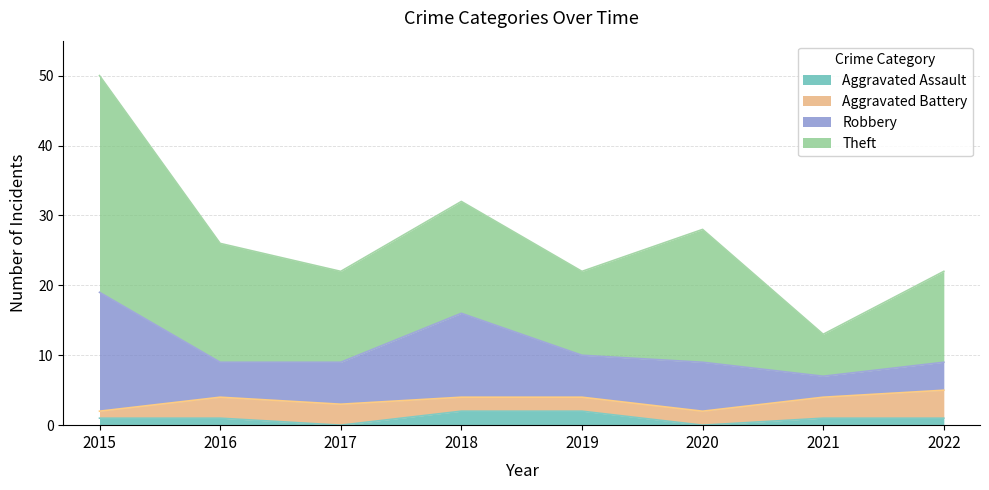

What is the difference between the maximum and minimum values in the Theft series?

25